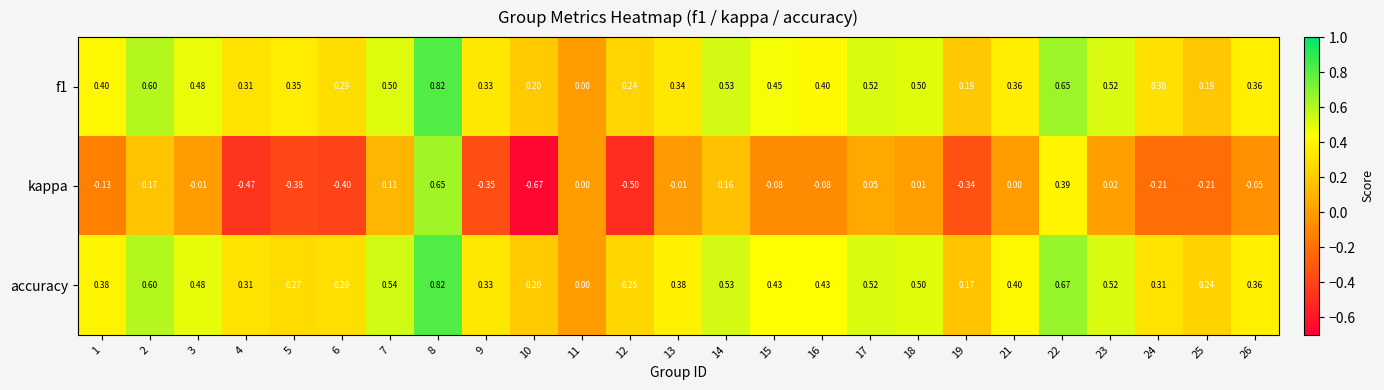

Is the value of kappa at 19 greater than the value of accuracy at 2?

No